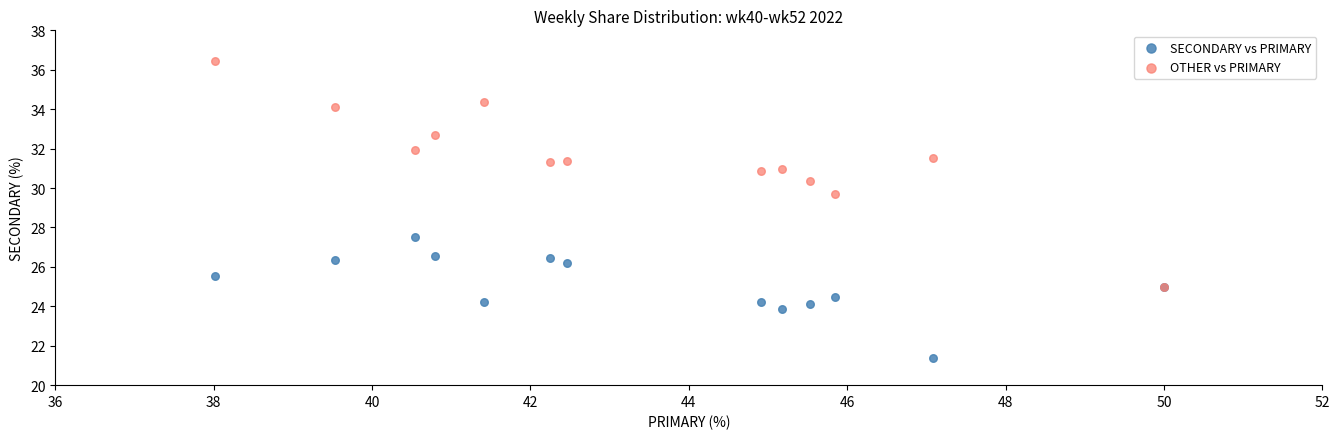

Across all series, what Y value is closest to 28?

27.5